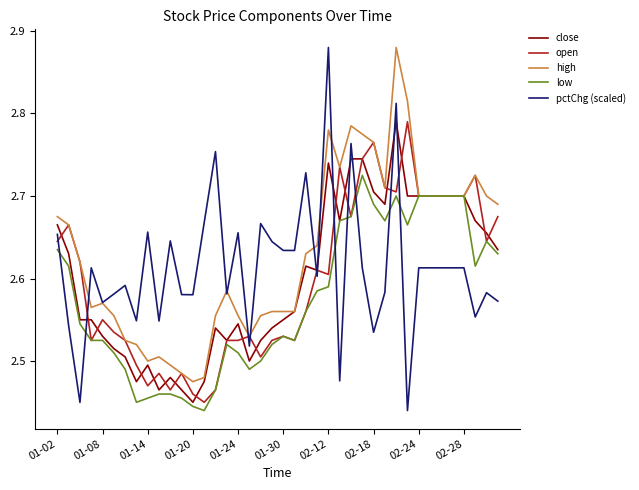

Does the chart have visible grid lines?

No